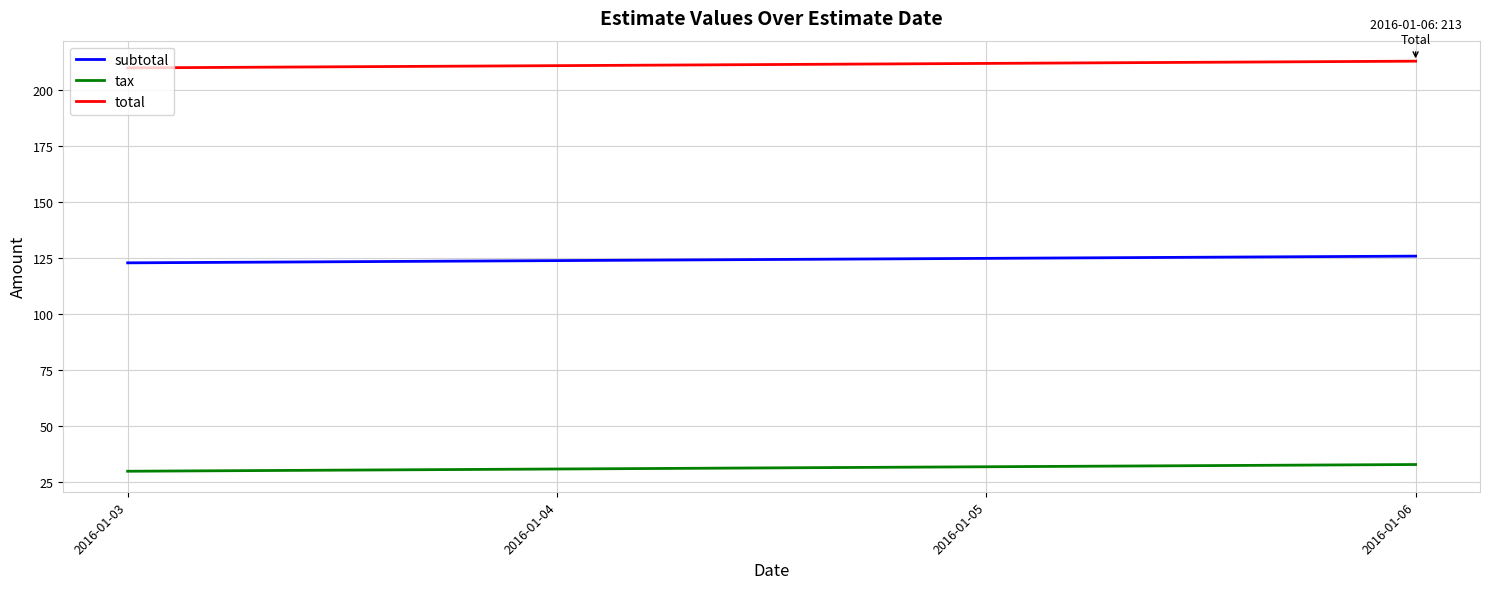

Reading left to right, what are all the values shown in this chart?

subtotal: 2016-01-03=123	2016-01-04=124	2016-01-05=125	2016-01-06=126
tax: 2016-01-03=30	2016-01-04=31	2016-01-05=32	2016-01-06=33
total: 2016-01-03=210	2016-01-04=211	2016-01-05=212	2016-01-06=213